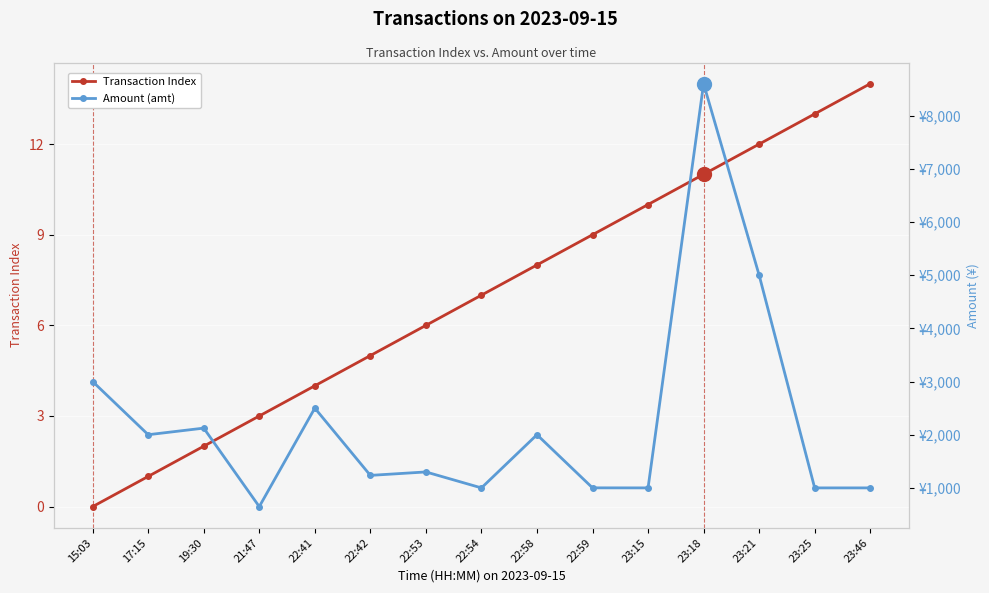

At which category is the sum across all series the highest?

23:18